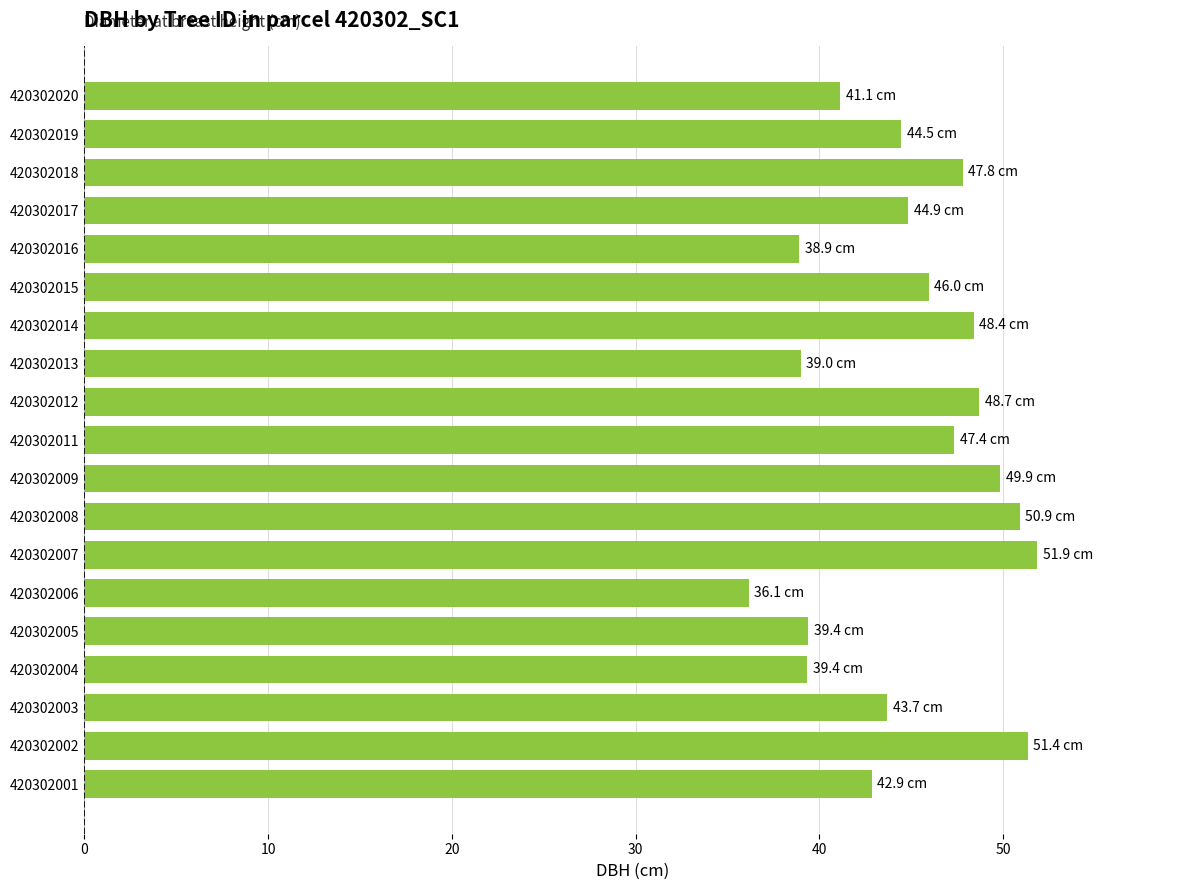

Which has a higher value, 420302002 or 420302017?

420302002